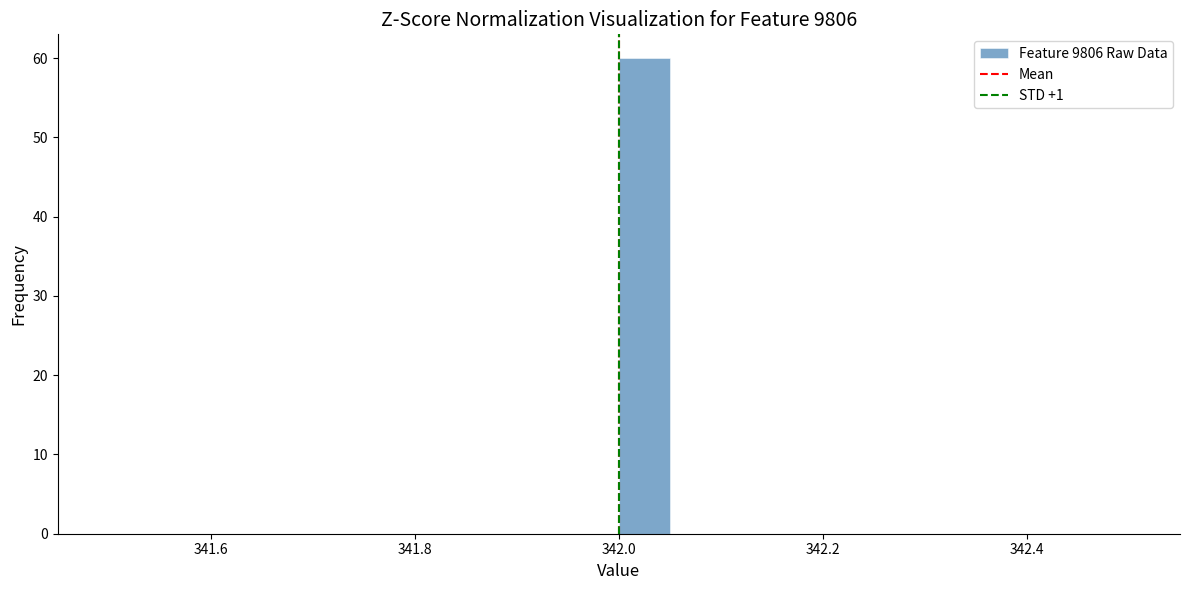

Read against the x-axis, roughly where is the centre of the tallest bar?

342.02